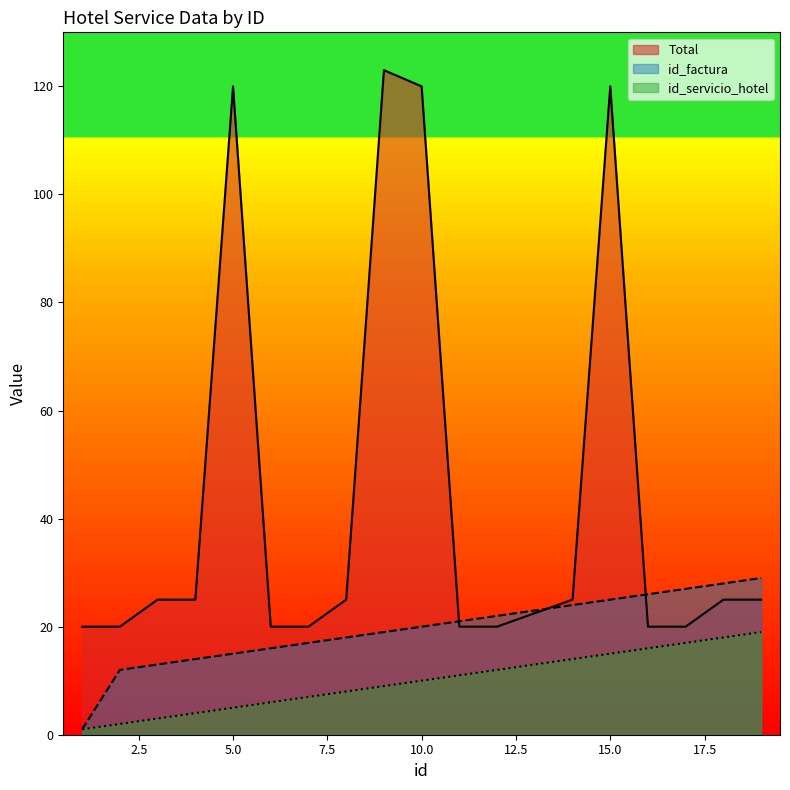

True or false: id_servicio_hotel has more than 1 interior local peaks.

False